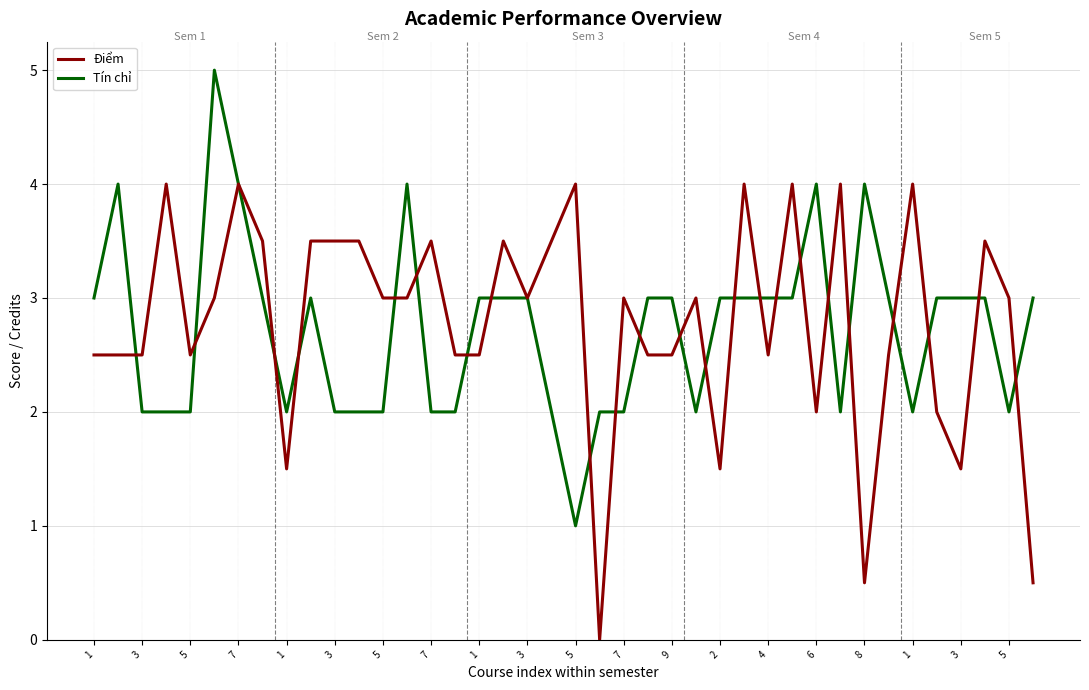

The value of Tín chỉ at 1 is 2.8. True or false?

False